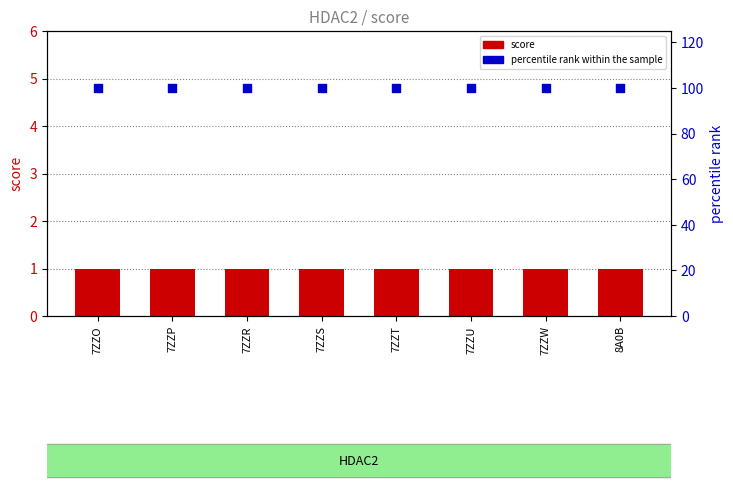

Which series contains the lowest Y value?

score